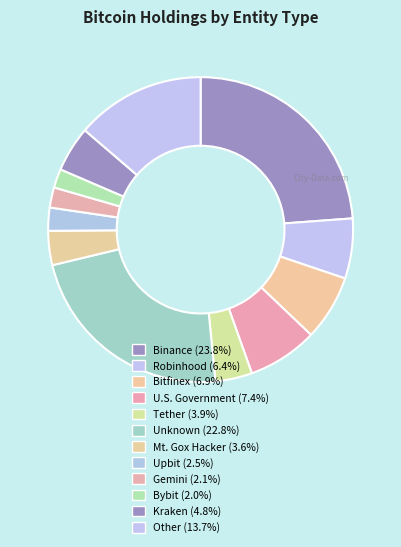

Is there any slice that represents more than half of the pie?

No